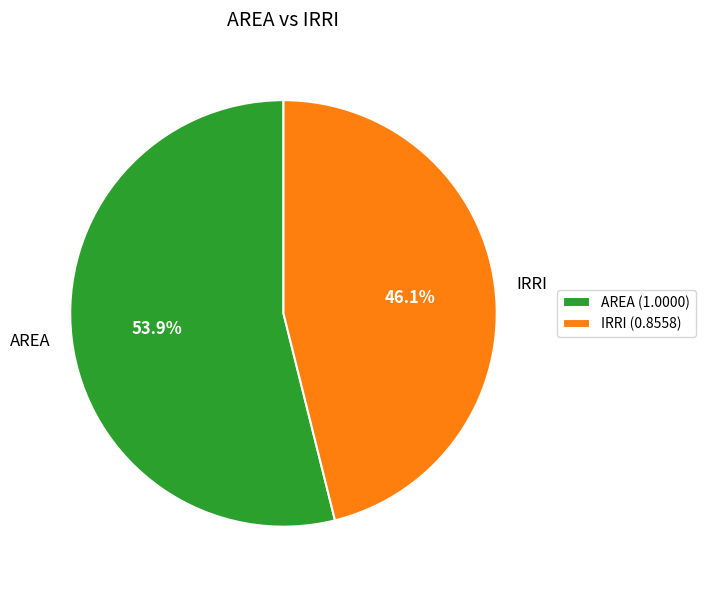

What percentage is NOT represented by IRRI?

53.9%